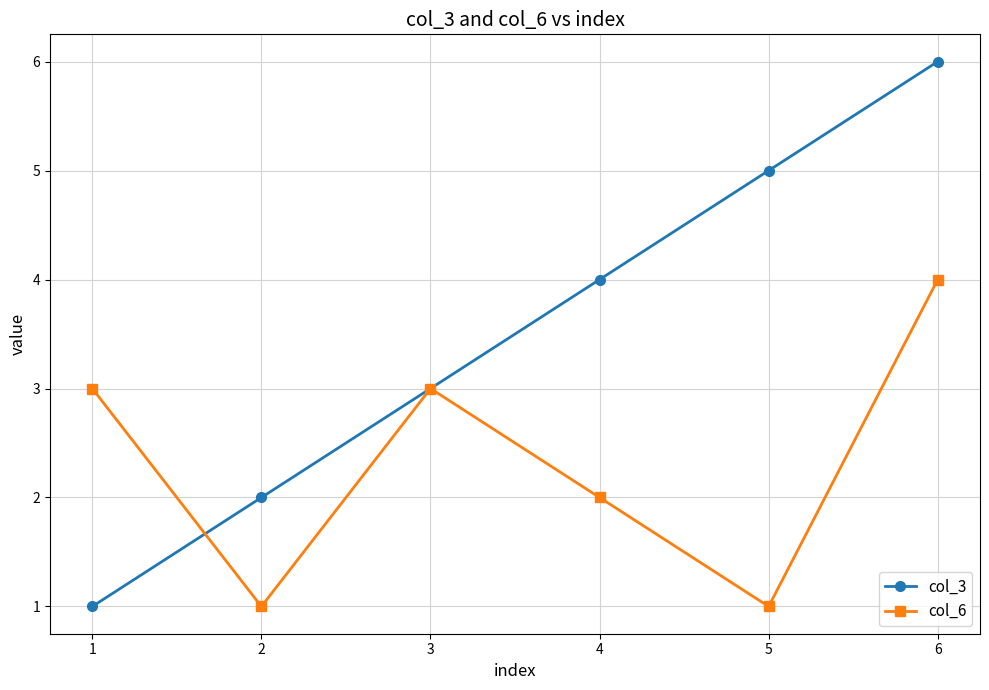

True or false: col_3 has a value of 7 at 5.

False